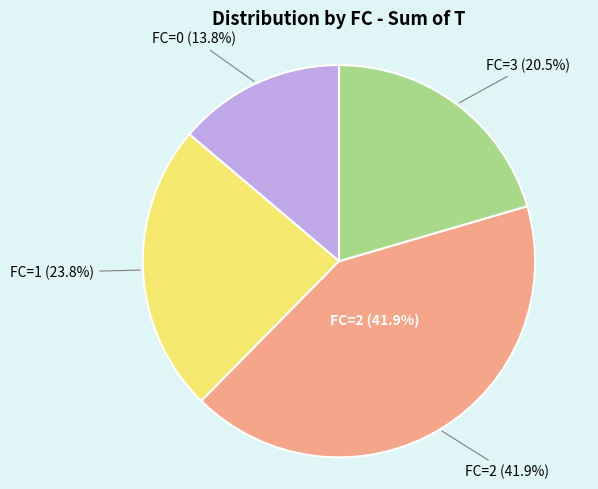

Which has a higher value, FC=1 or FC=2?

FC=2